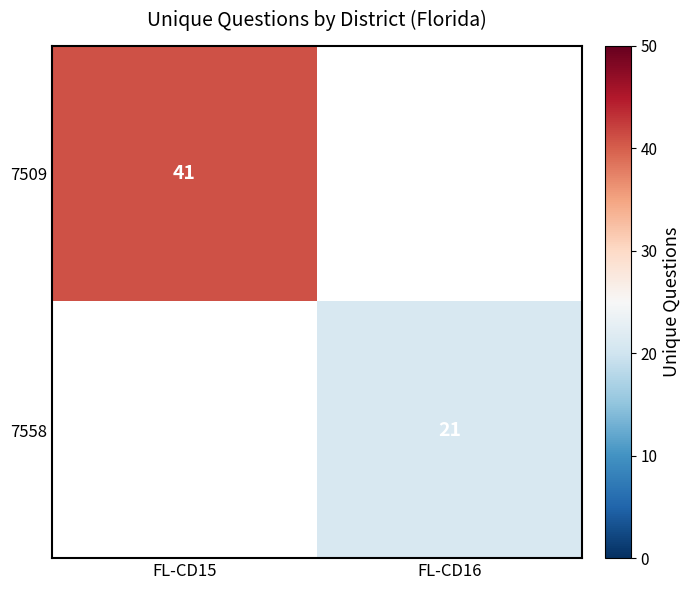

Is it true that 7558 equals 31 at FL-CD16?

False